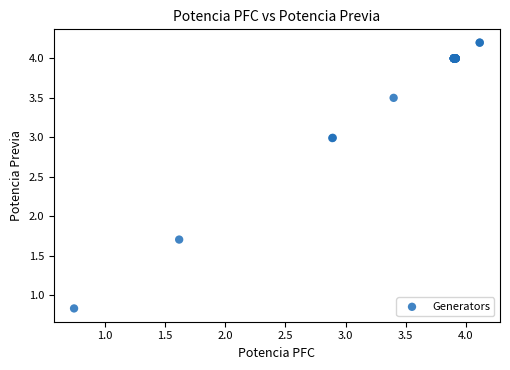

What Y value in the scatter plot is closest to 2?

1.7